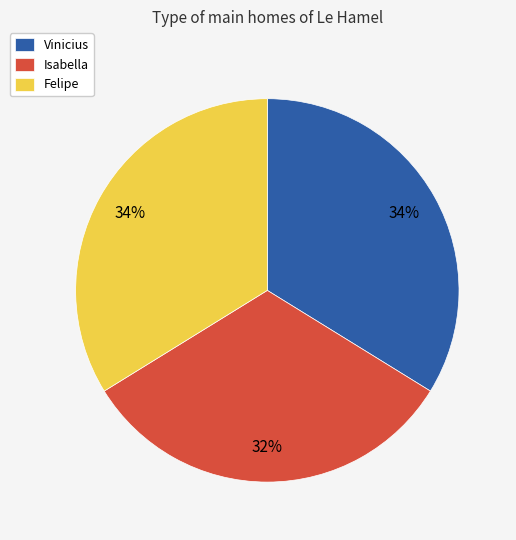

Does any single category account for the majority?

No